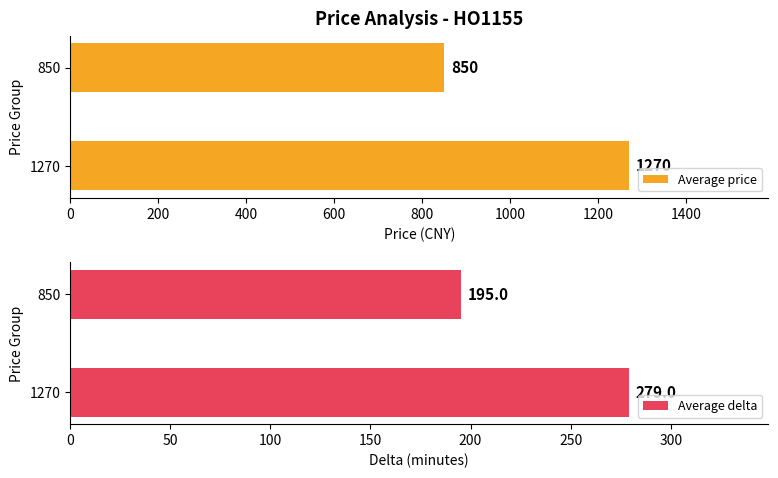

What is the difference between the Average delta values at 850 and 1270?

84